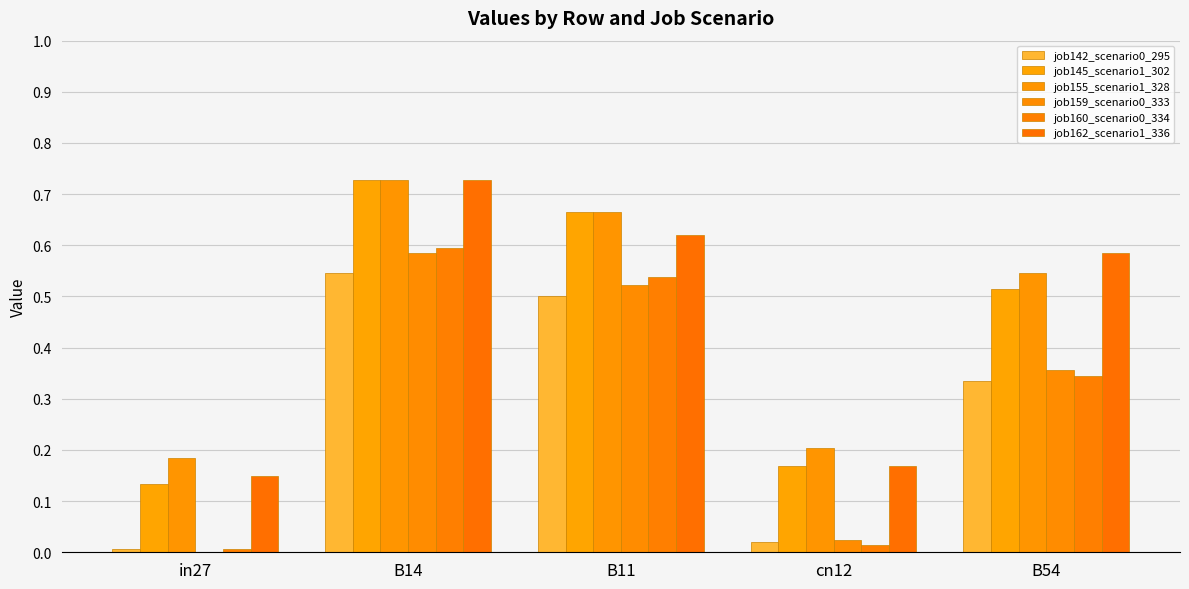

Is it true that job145_scenario1_302 equals 0.7 at B11?

True